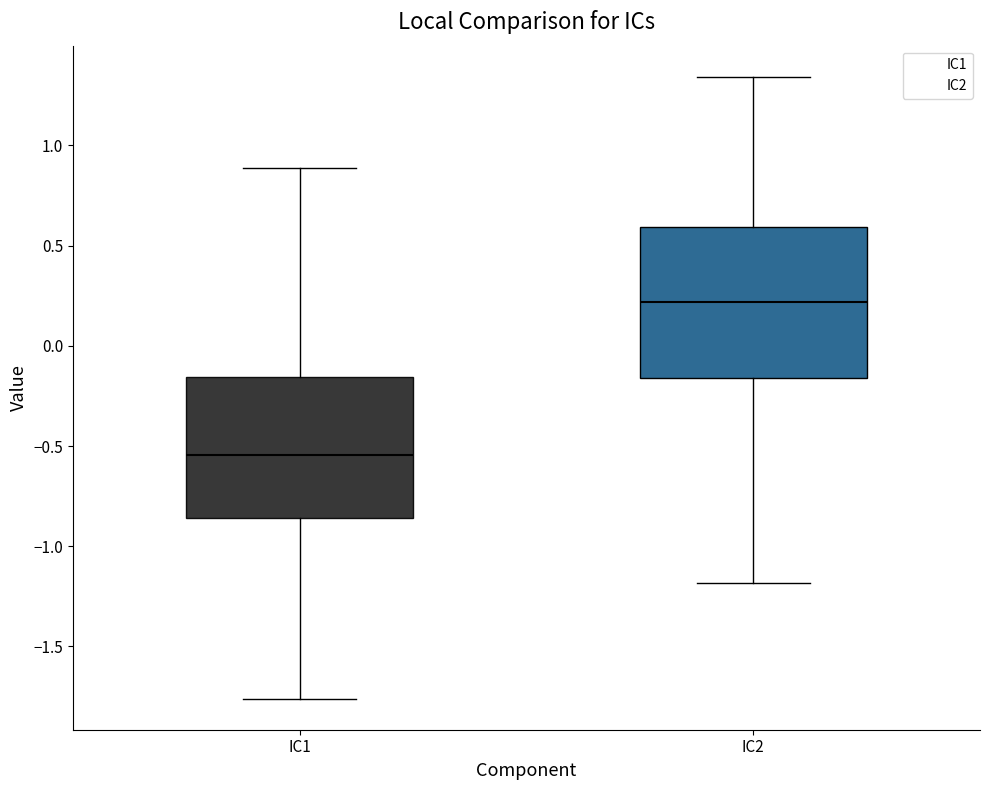

Reading left to right, transcribe this box plot: for each box, give where its median line is, the range the box spans, and where its two whiskers end, as read against the y-axis. The values are not printed on the chart, so give them approximately, as read against the axis.

IC1: median -0.55, box -0.85 to -0.15, whiskers -1.75 to 0.90
IC2: median 0.20, box -0.15 to 0.60, whiskers -1.20 to 1.35